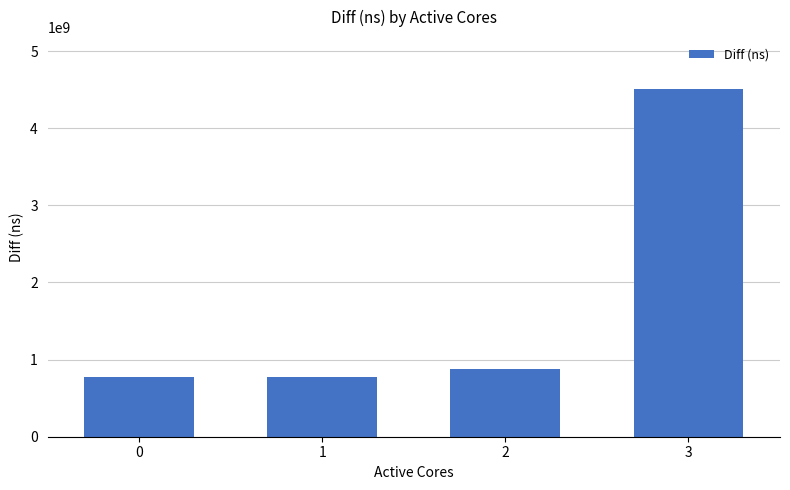

Is it true that the value at 3 is 7693651390?

False